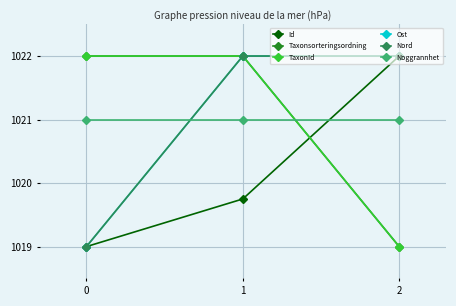

Is this an area chart (filled region under the line)?

No